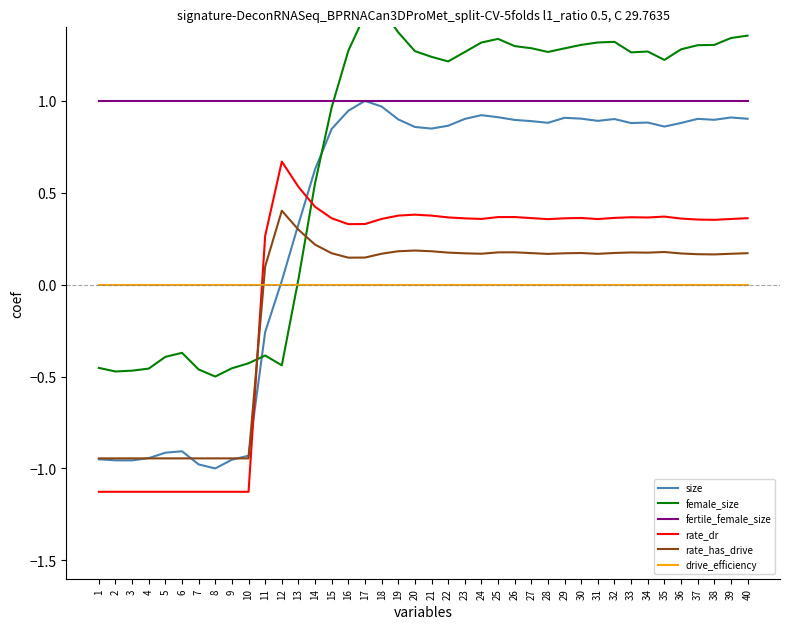

Where is drive_efficiency nearest to the value 0?

1